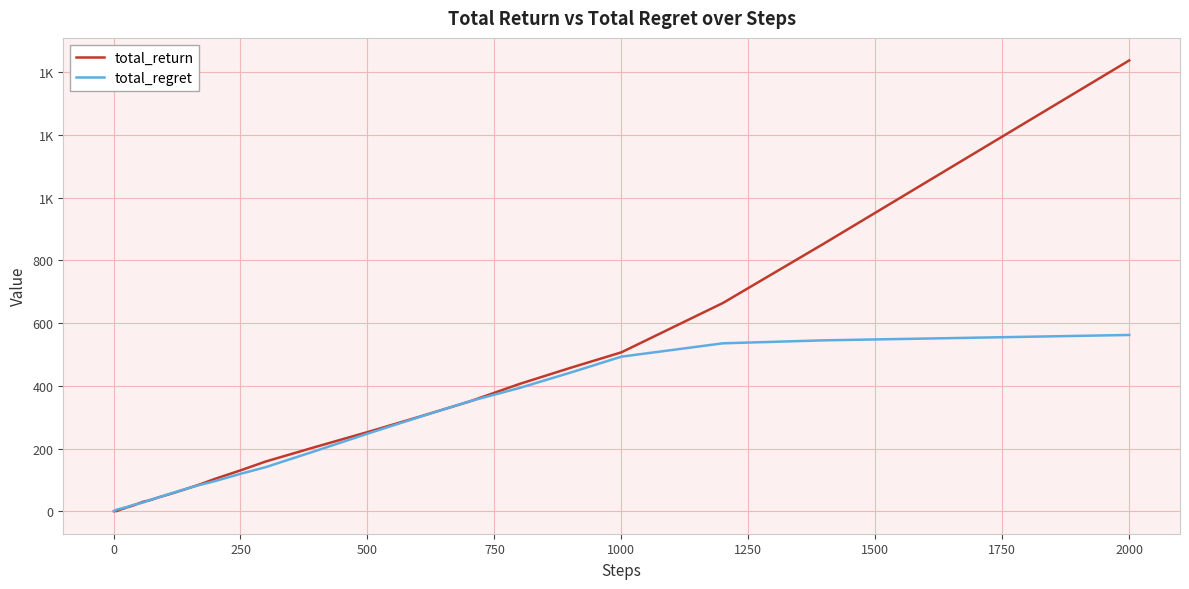

Does the chart display data point markers on the line(s)?

No